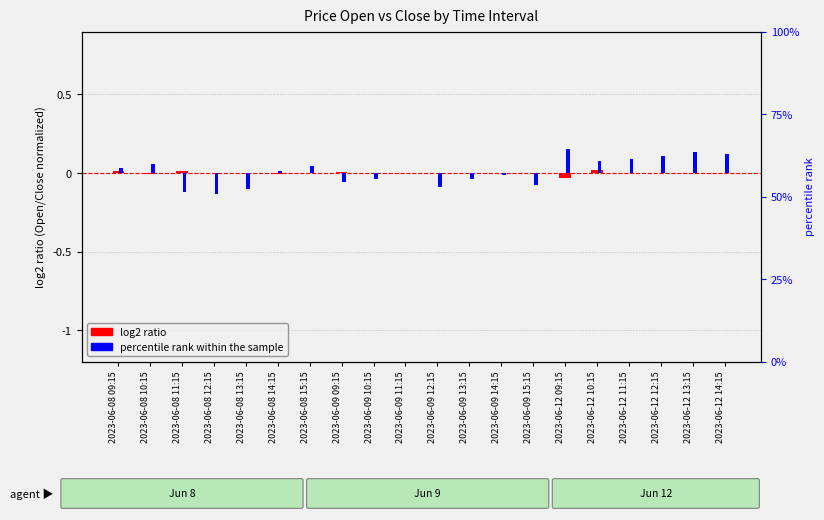

True or false: log2 ratio has a value of -0.0 at 2023-06-12 12:15.

True